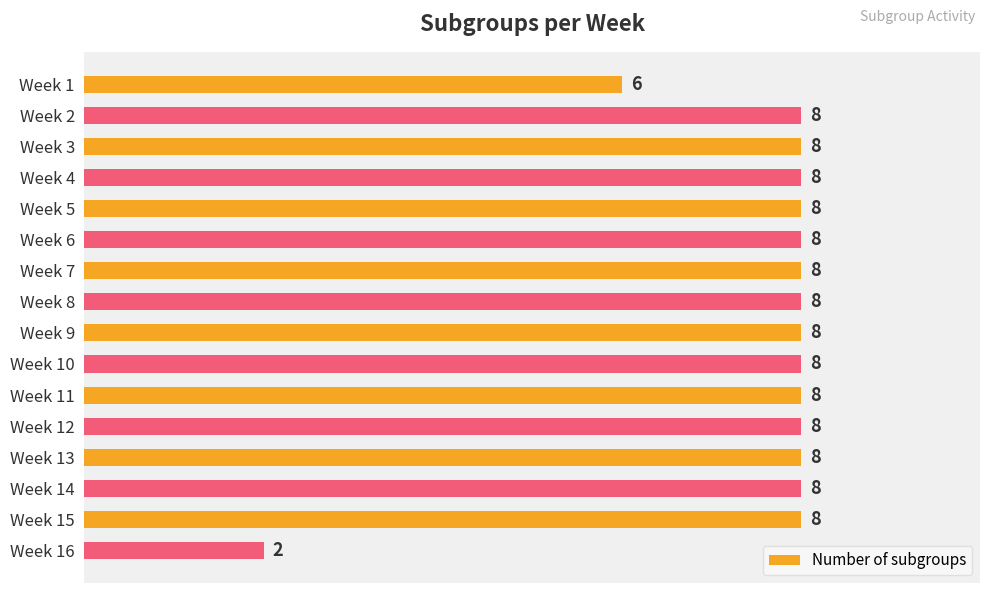

What is the difference between the second highest and minimum values?

6